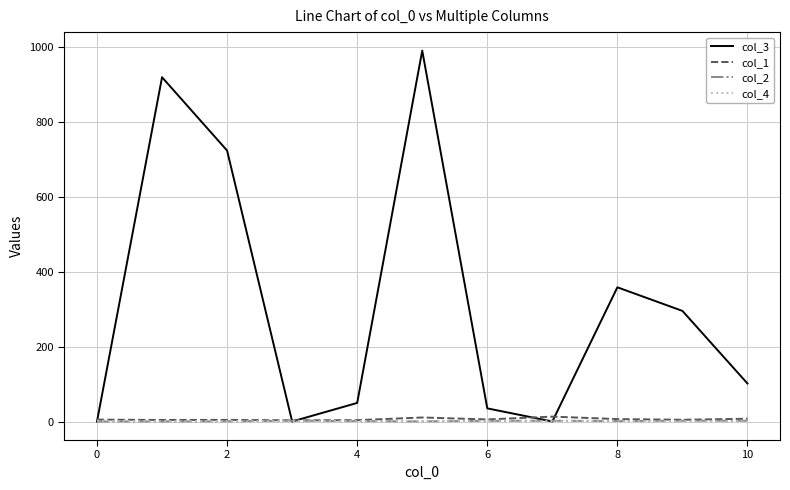

What is the difference between the maximum and minimum values in the col_4 series?

1.7